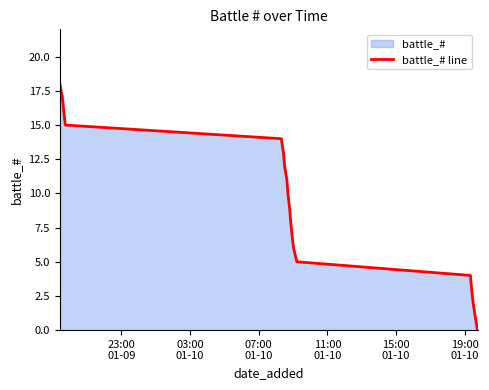

What is the difference between the maximum and minimum values?

18